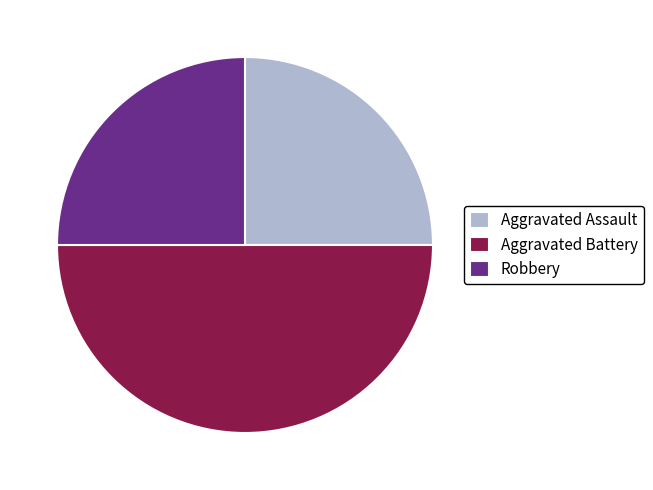

Is Robbery the majority of the pie?

No